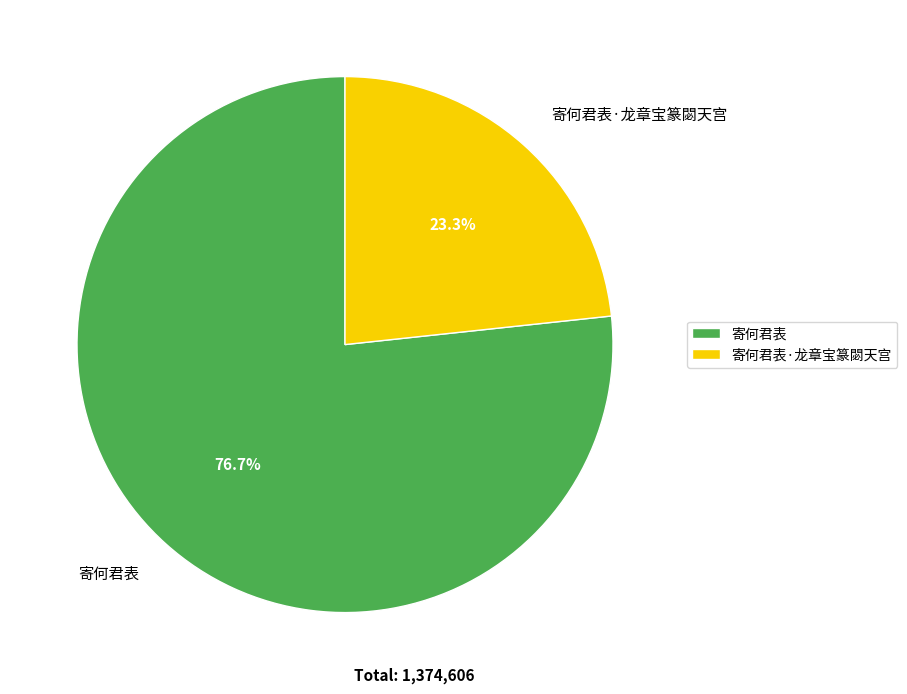

What is the largest slice in the pie chart?

寄何君表